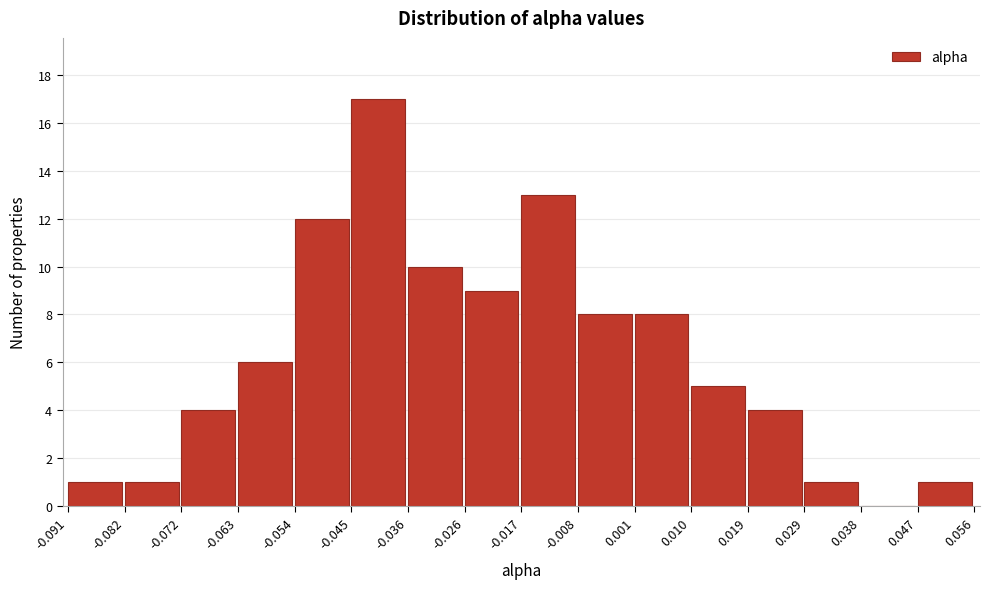

Reading left to right, list every bar in this chart as the range it spans on the x-axis followed by its height. The values are not printed on the chart, so give them approximately, as read against the axis.

-0.091 to -0.082: 1
-0.082 to -0.072: 1
-0.072 to -0.063: 4
-0.063 to -0.054: 6
-0.054 to -0.045: 12
-0.045 to -0.036: 17
-0.036 to -0.026: 10
-0.026 to -0.017: 9
-0.017 to -0.008: 13
-0.008 to 0.001: 8
0.001 to 0.010: 8
0.010 to 0.019: 5
0.019 to 0.029: 4
0.029 to 0.038: 1
0.038 to 0.047: 0
0.047 to 0.056: 1